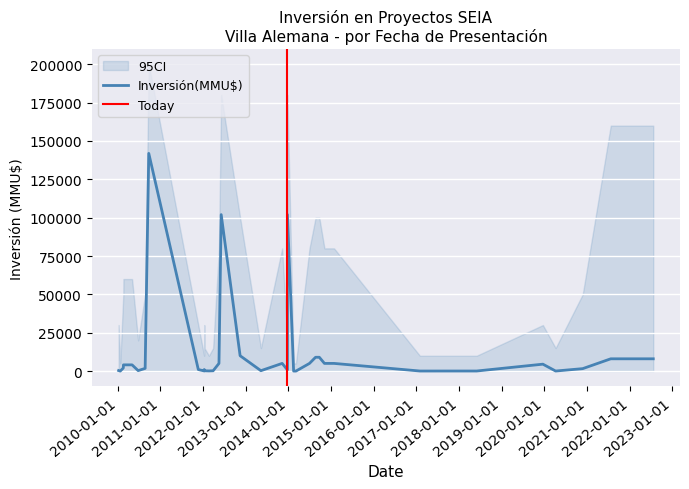

What is the difference between the highest and lowest values at 25?

15000